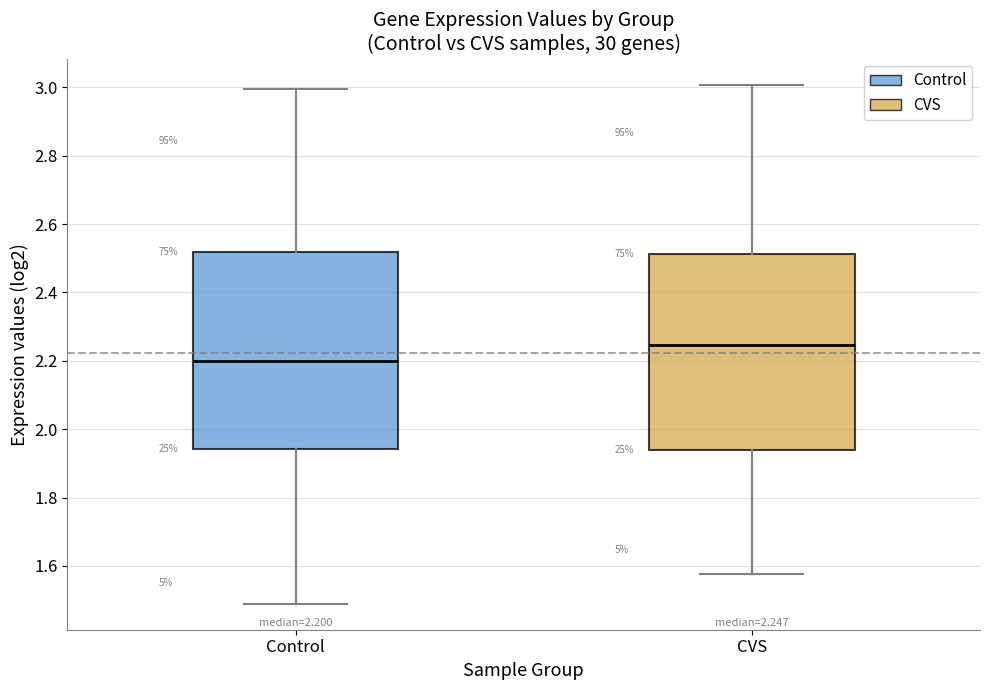

Which box's median line is the highest?

CVS